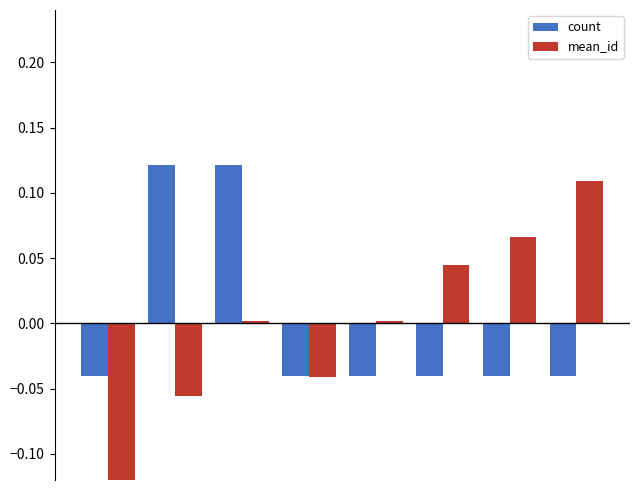

At how many categories does at least one series exceed 0?

6